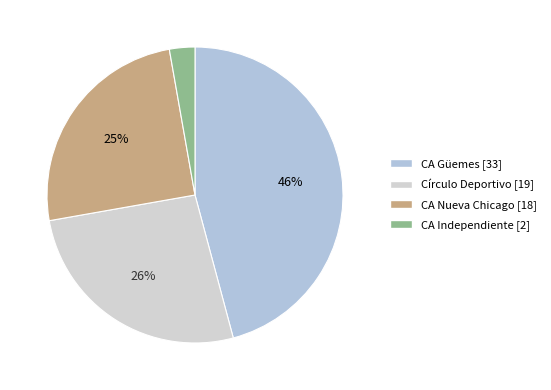

Is it true that CA Independiente is 13% of the pie?

False